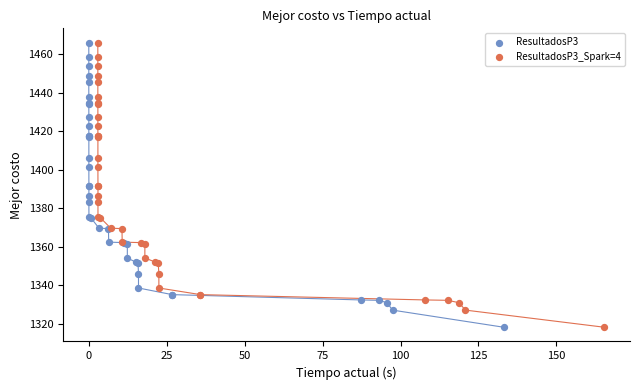

What are all the series names shown in the legend?

ResultadosP3, ResultadosP3_Spark=4